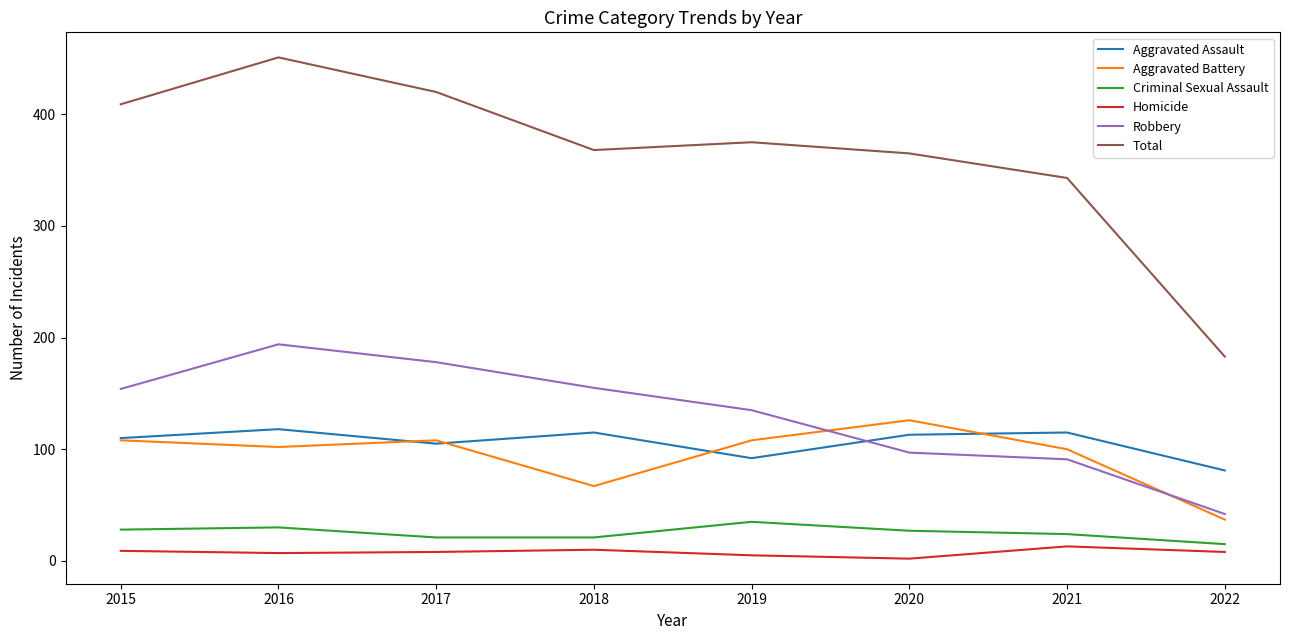

Which series has the widest spread of values?

Total